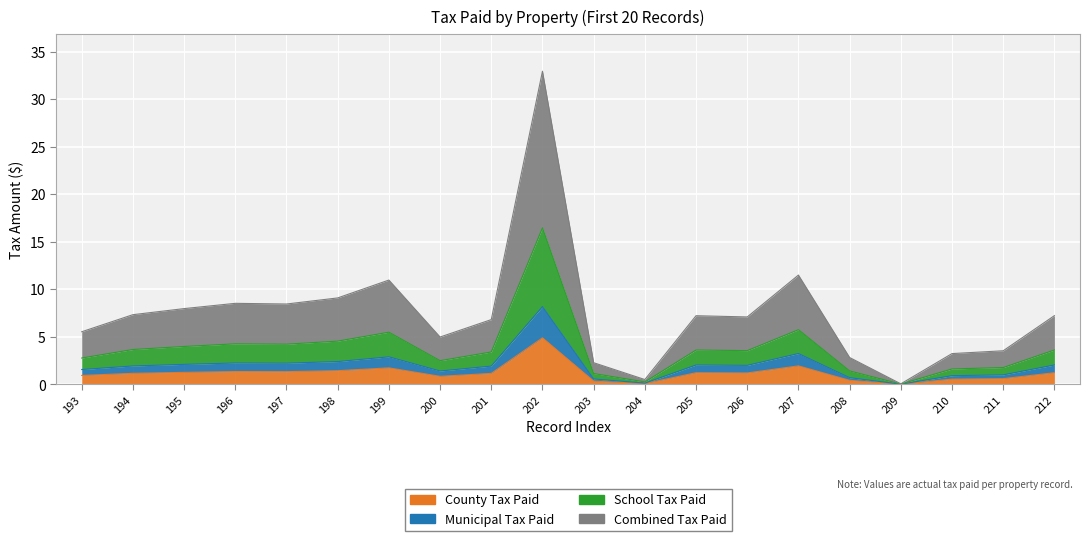

The value of School Tax Paid at 197 is 7.2. True or false?

False